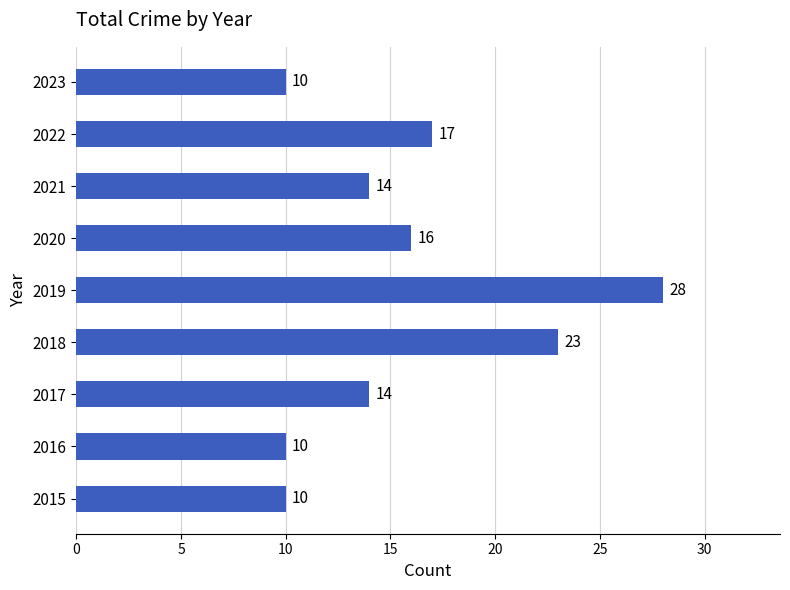

Which label corresponds to the largest value in the chart?

2019